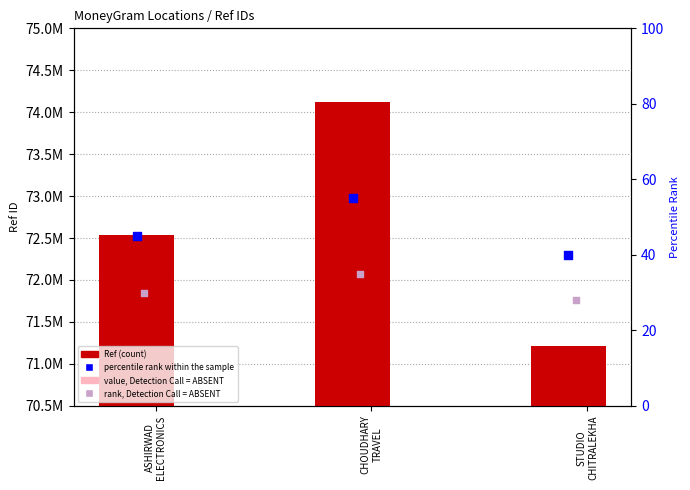

At which category is the sum across all series the highest?

CHOUDHARY
TRAVEL